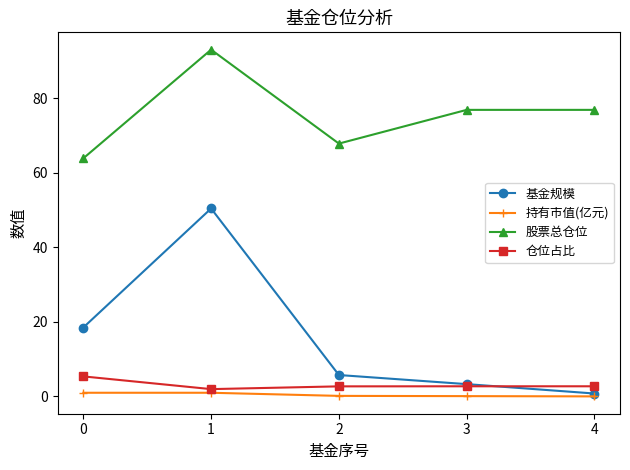

True or false: 股票总仓位 has more than 2 points higher than both neighbors.

False